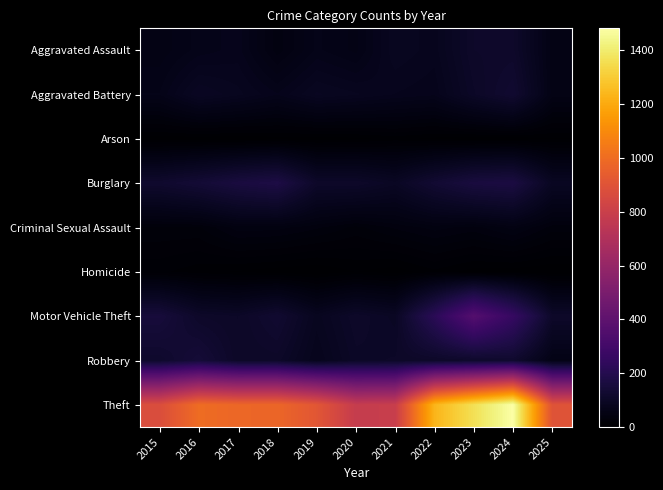

Which series has the largest total across all categories?

Theft